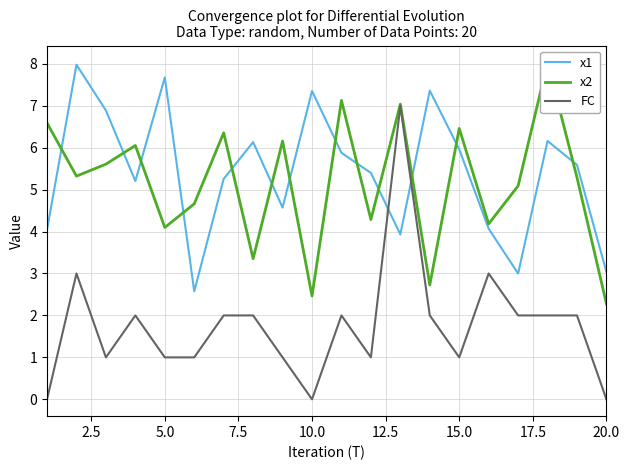

True or false: x2 and FC cross at least once.

False